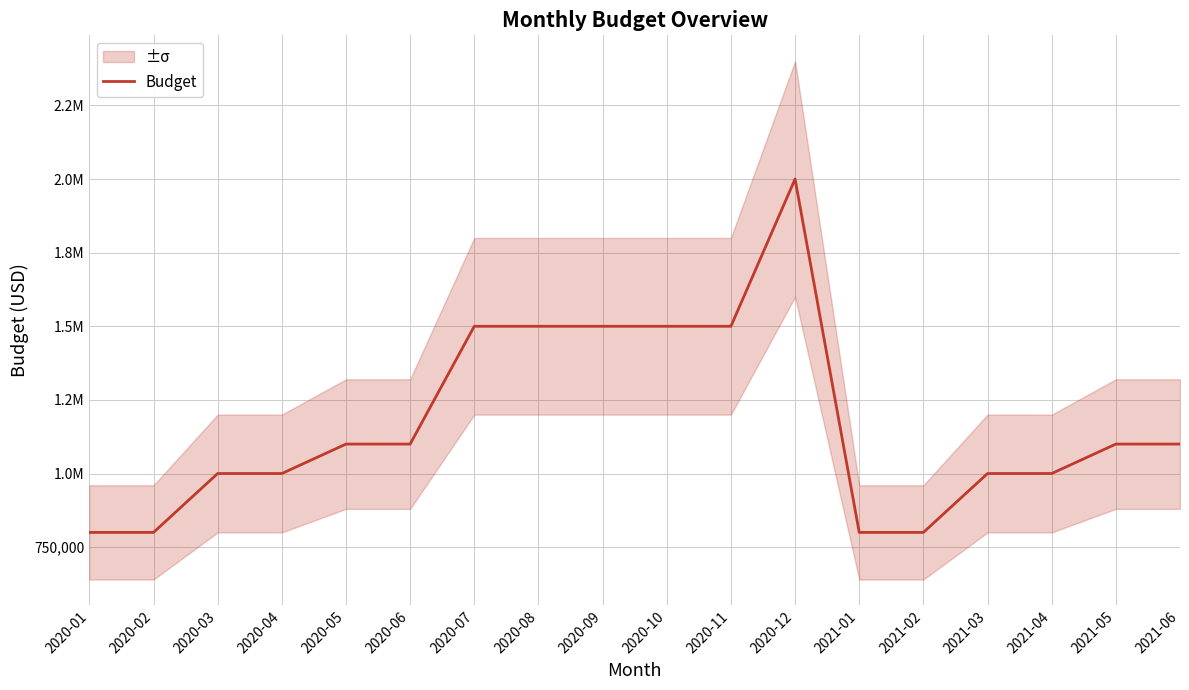

Where is the data nearest to the value 1400000?

2020-07